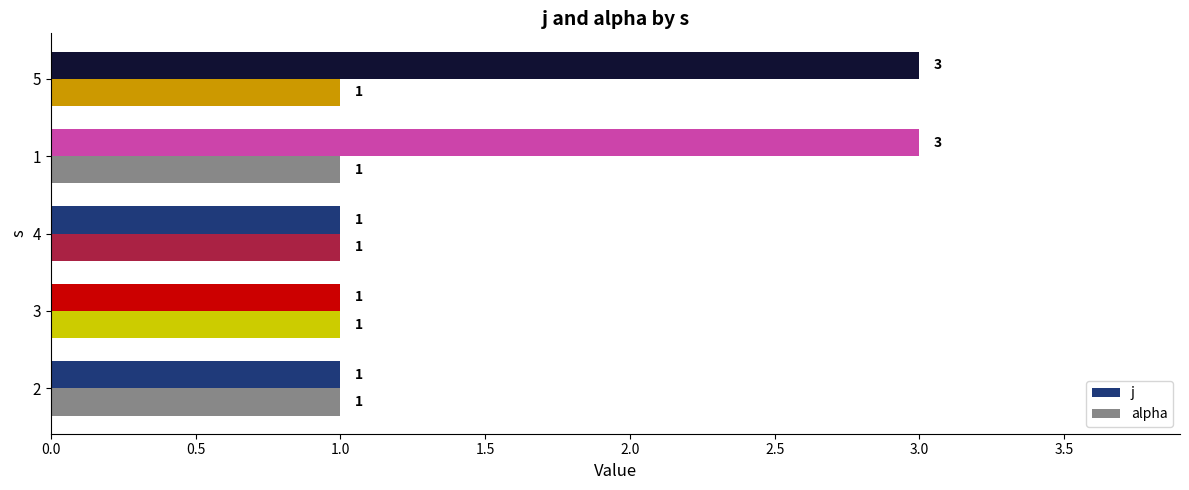

What is the total value across all series at 5?

4